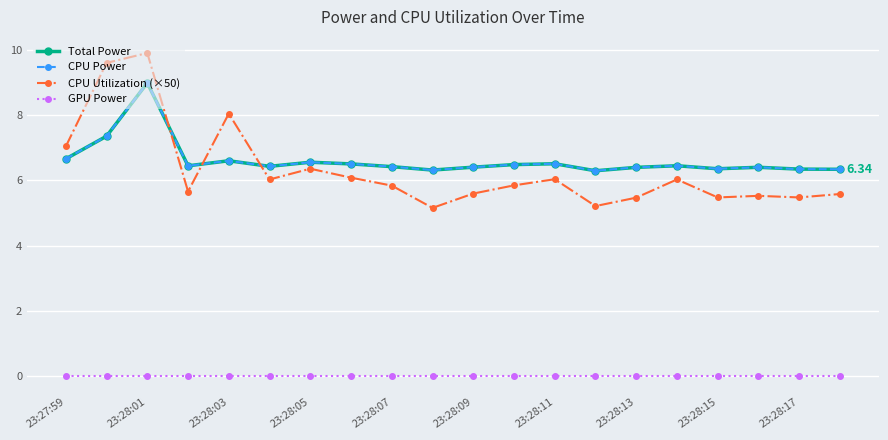

Is this an area chart (filled region under the line)?

No